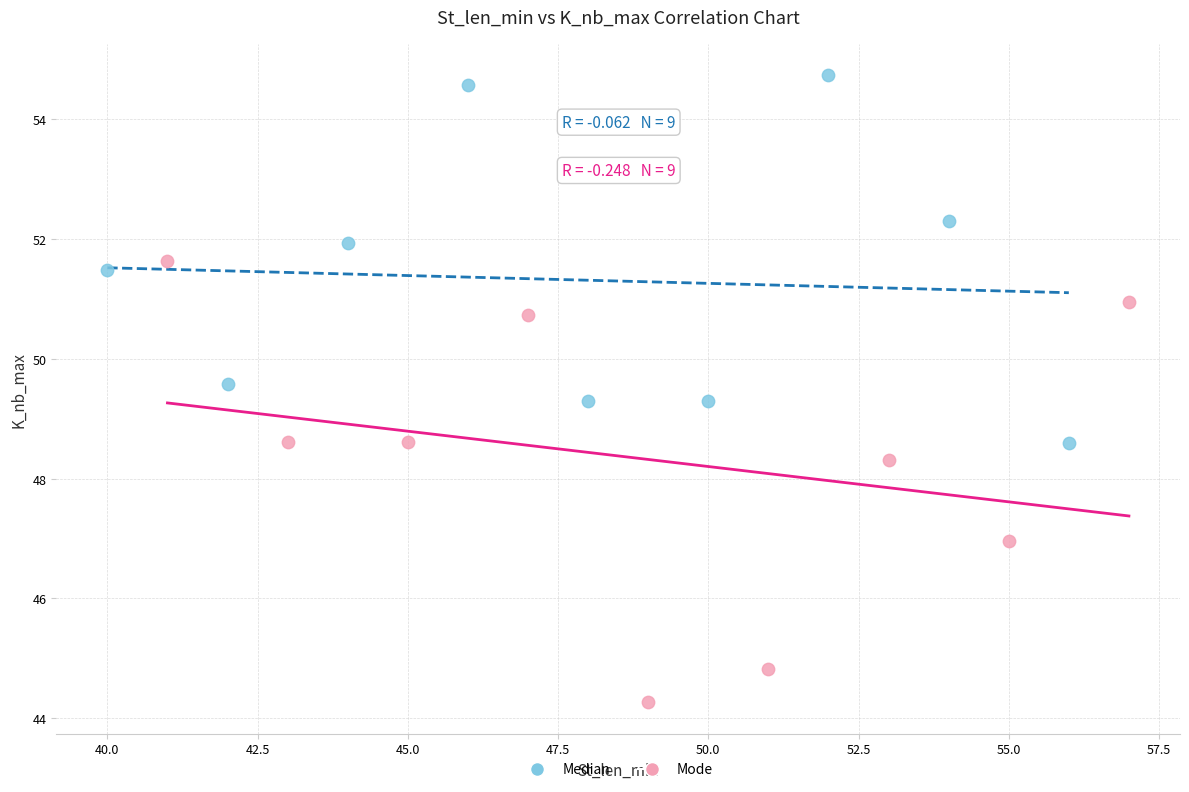

Which series has the widest spread of Y values?

Mode